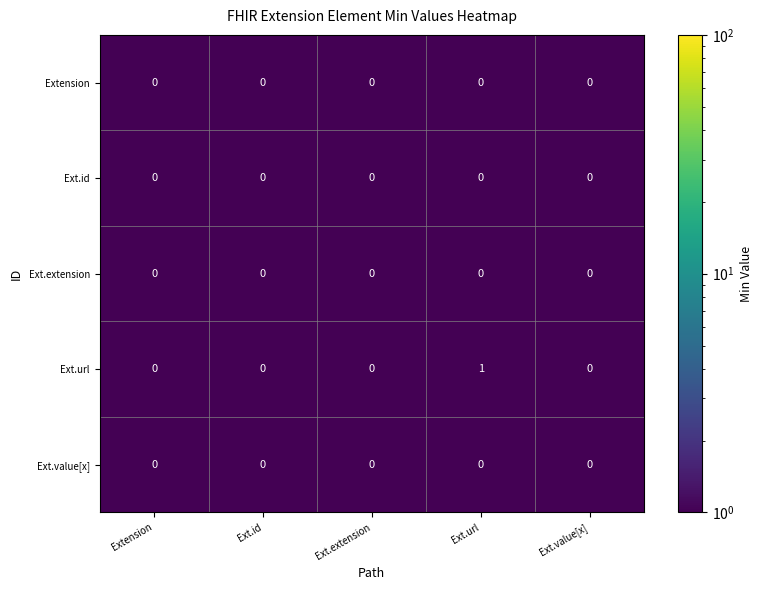

Reading left to right, transcribe all the data shown in this chart.

Extension: 0	0	0	0	0
Ext.id: 0	0	0	0	0
Ext.extension: 0	0	0	0	0
Ext.url: 0	0	0	1	0
Ext.value[x]: 0	0	0	0	0